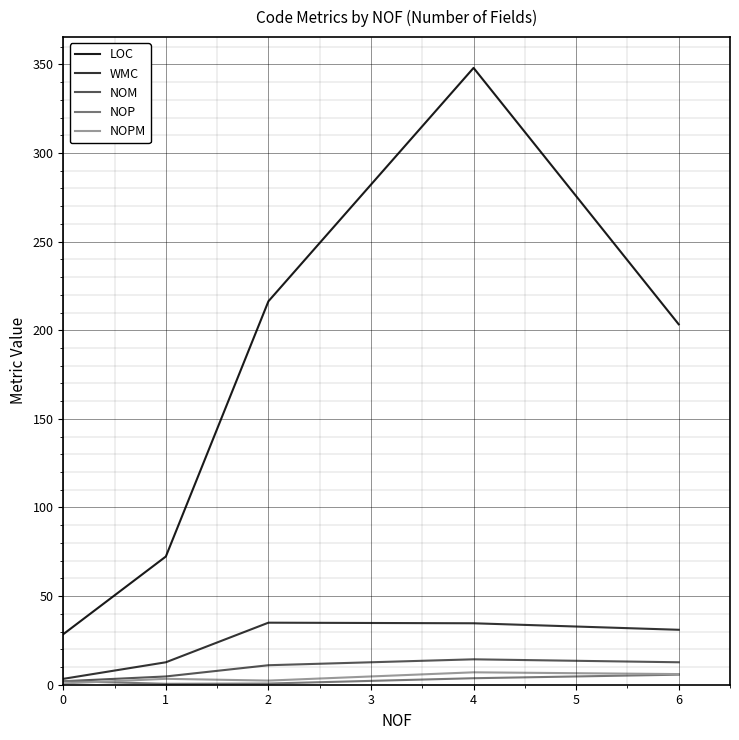

Rank the categories by LOC value from highest to lowest.

4, 2, 6, 1, 0